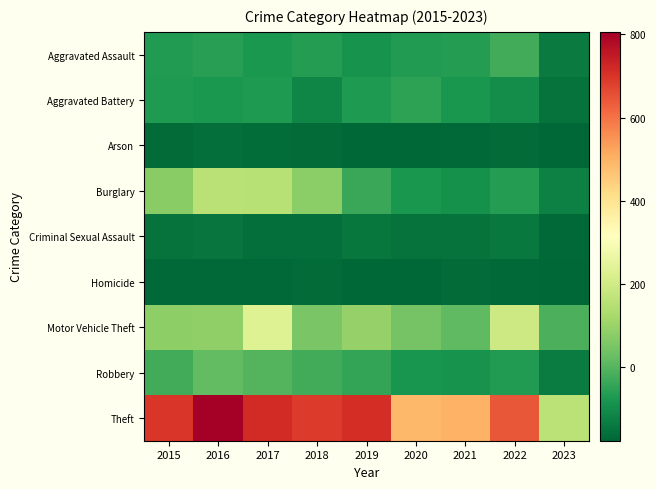

Which category has the lowest value across all series?

2020